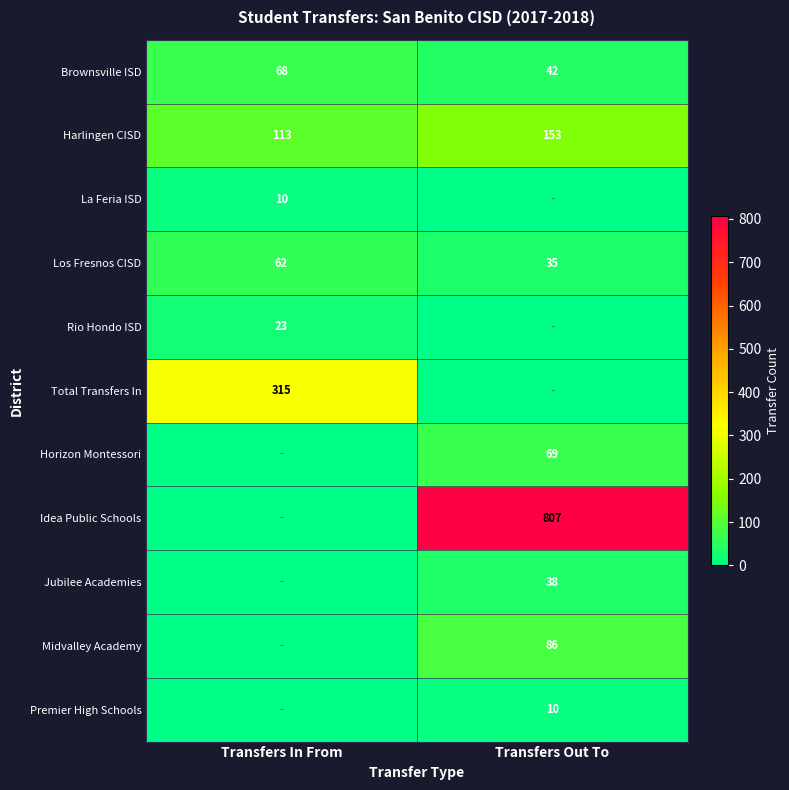

What is the sum of all Los Fresnos CISD values?

97